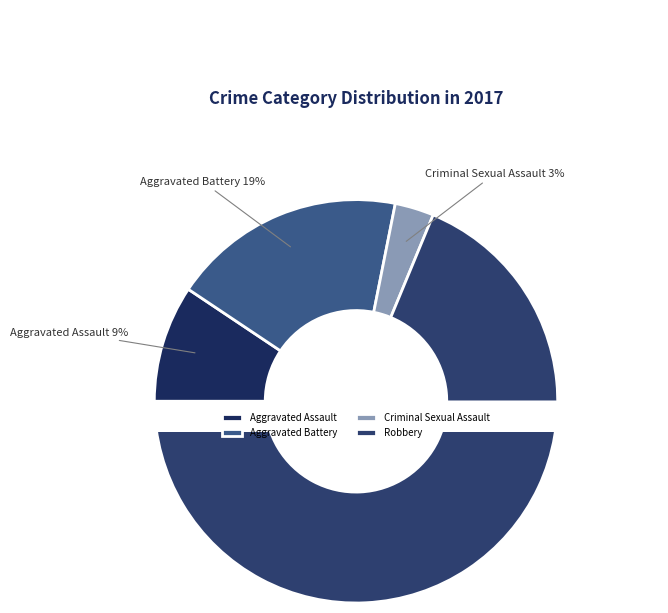

How many segments does this pie chart have?

4